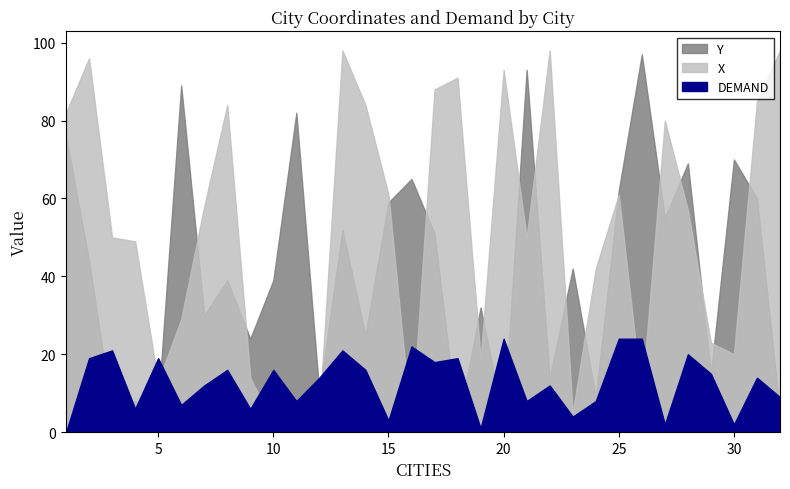

Reading right to left, what are all the values shown in this chart?

Y: 32=5	31=60	30=70	29=15	28=69	27=55	26=97	25=62	24=9	23=42	22=14	21=93	20=3	19=32	18=2	17=51	16=65	15=59	14=25	13=52	12=10	11=82	10=39	9=24	8=39	7=30	6=89	5=7	4=8	3=5	2=44	1=76
X: 32=98	31=85	30=20	29=23	28=57	27=80	26=9	25=61	24=42	23=5	22=98	21=50	20=93	19=19	18=91	17=88	16=1	15=61	14=84	13=98	12=5	11=3	10=2	9=14	8=84	7=58	6=29	5=13	4=49	3=50	2=96	1=82
DEMAND: 32=9	31=14	30=2	29=15	28=20	27=2	26=24	25=24	24=8	23=4	22=12	21=8	20=24	19=1	18=19	17=18	16=22	15=3	14=16	13=21	12=14	11=8	10=16	9=6	8=16	7=12	6=7	5=19	4=6	3=21	2=19	1=0